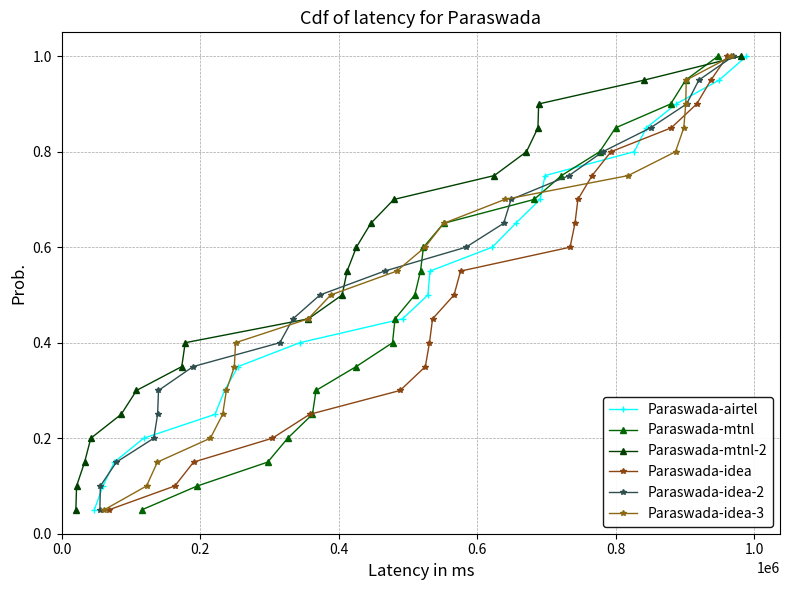

True or false: Paraswada-airtel has more than 0 points higher than both neighbors.

False